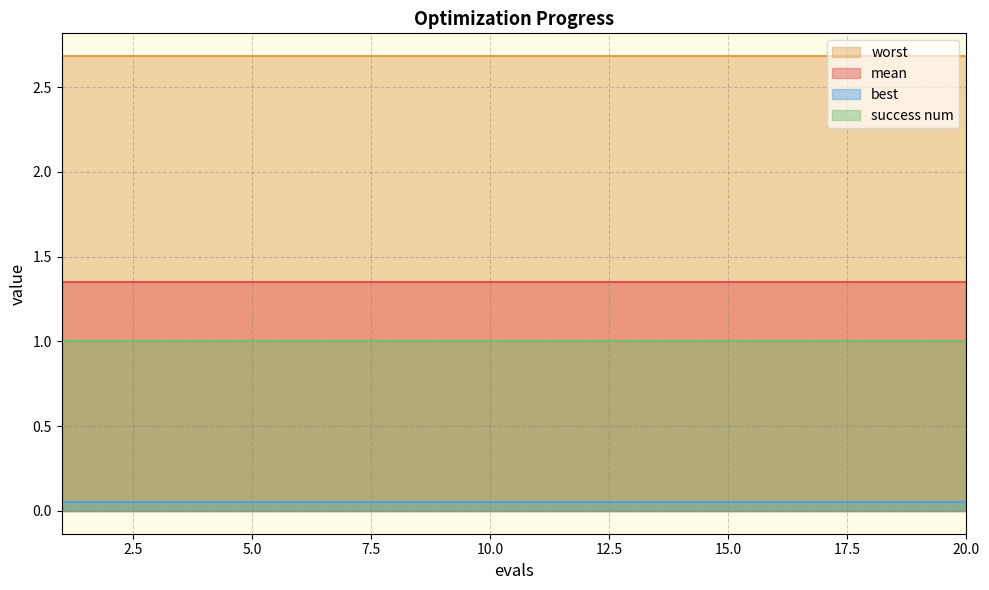

True or false: best and worst intersect in this chart.

False